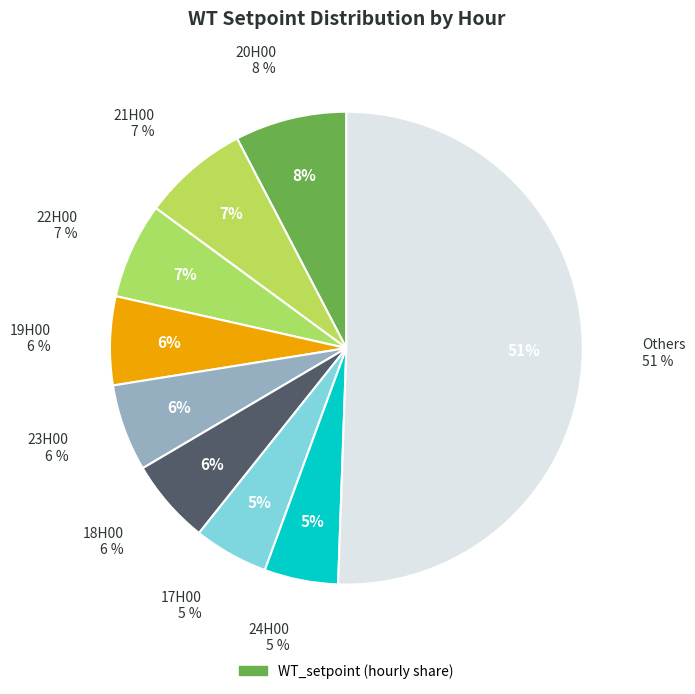

Is there any slice that represents more than half of the pie?

No